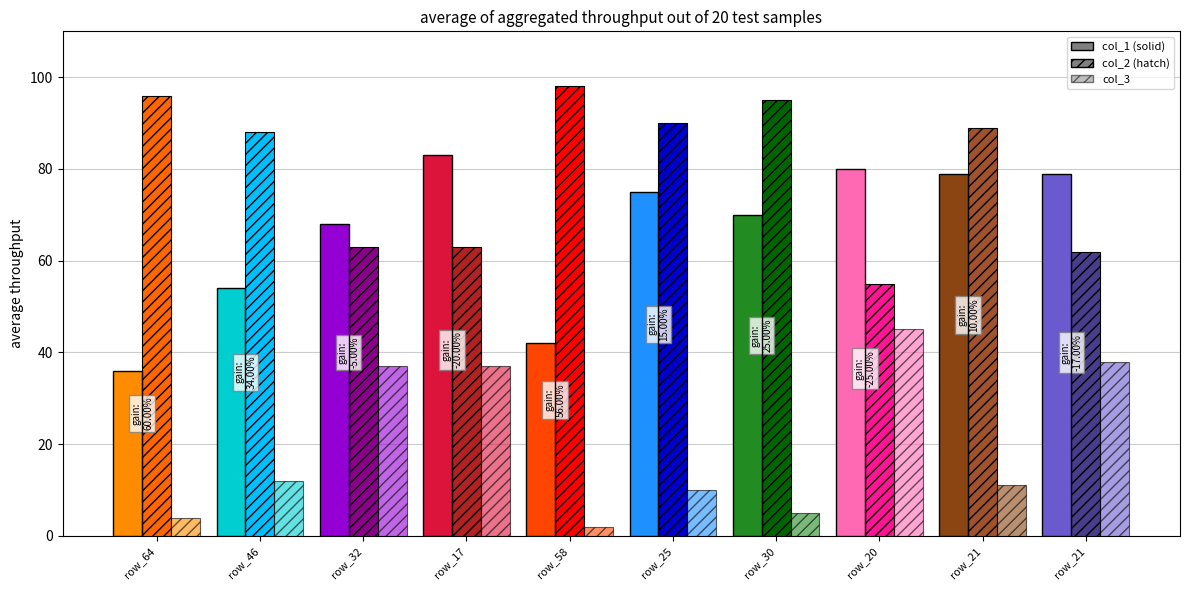

What is the total value across all series at 21?

179